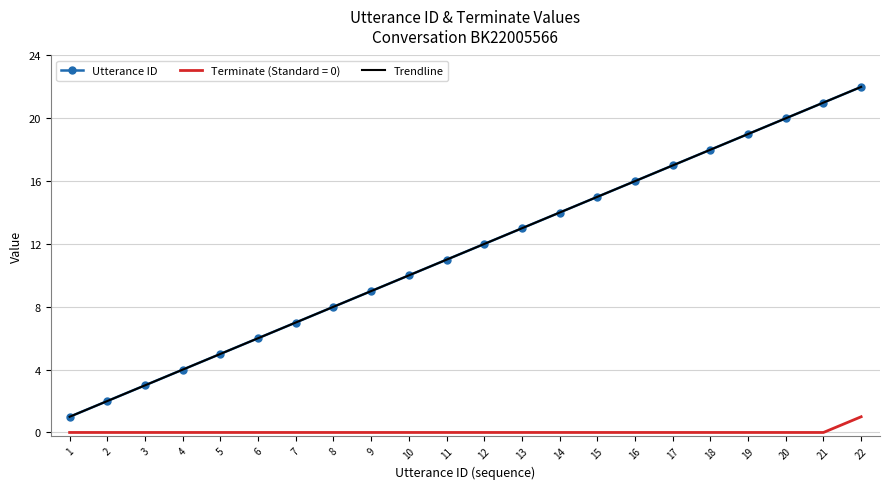

What is the average value of the Trendline series?

11.5